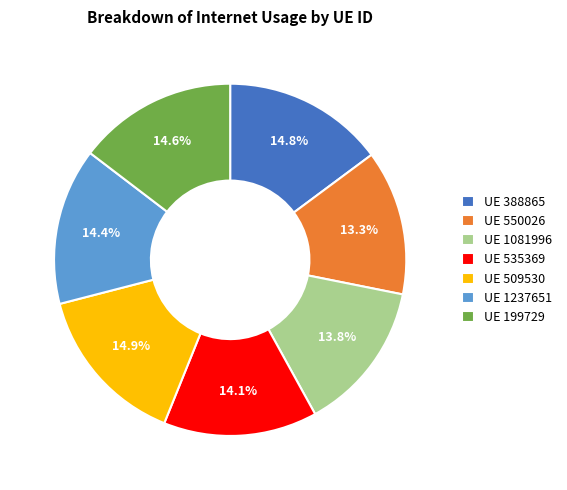

Combined, what portion of the pie is UE 535369 and UE 199729?

28.7%